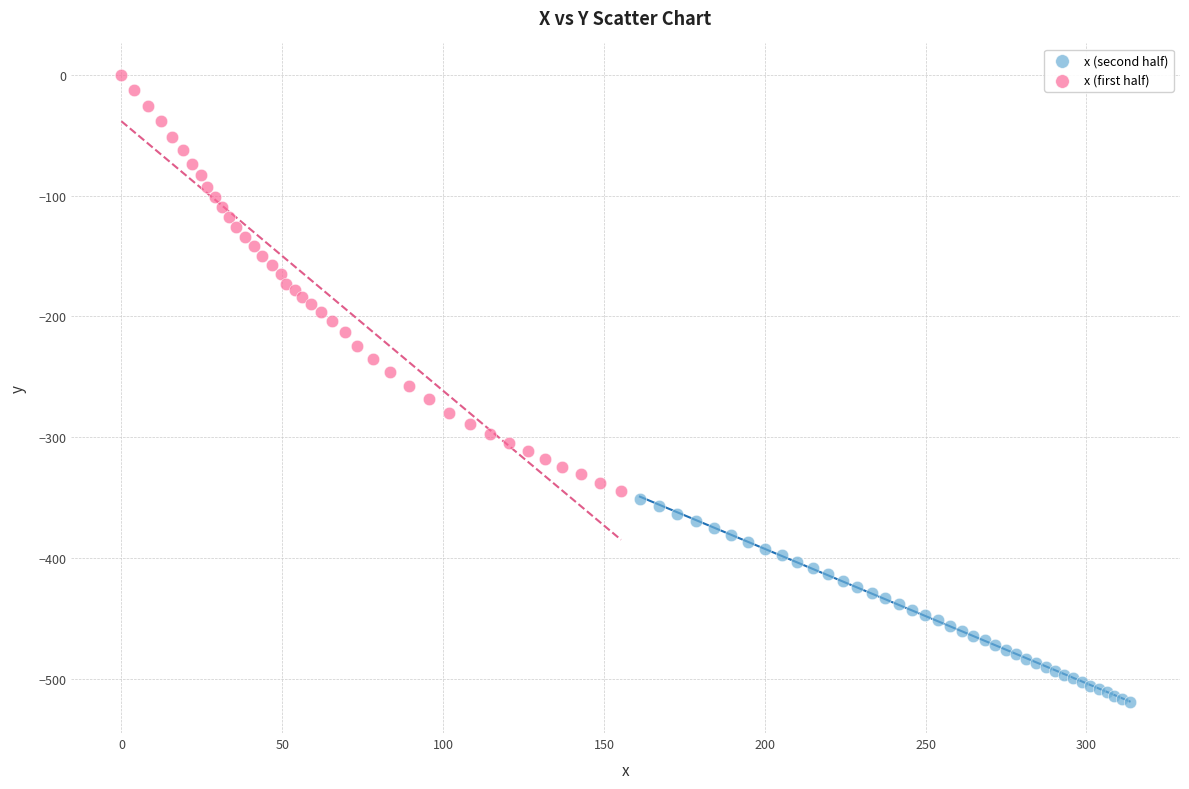

Which series reaches the maximum Y coordinate?

x (first half)